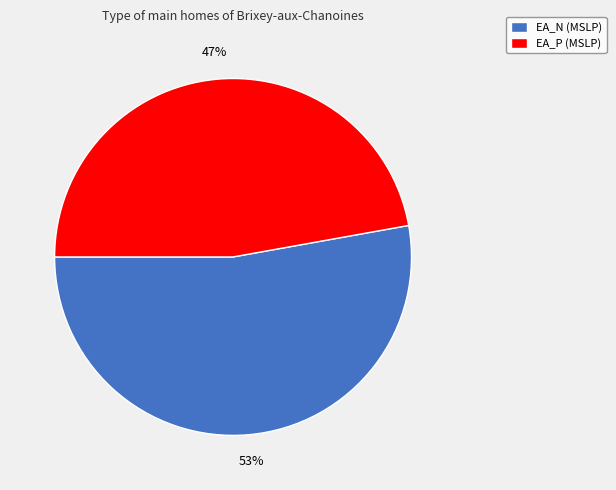

What is the ratio of the value at EA_P (MSLP) to the value at EA_N (MSLP)?

0.9